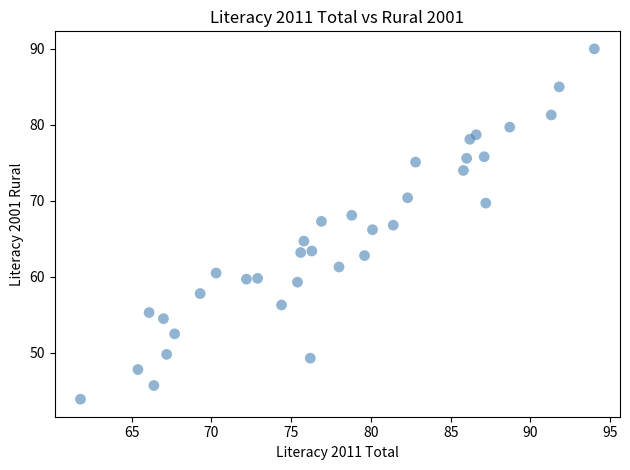

What is the range of X values (max minus min)?

32.2